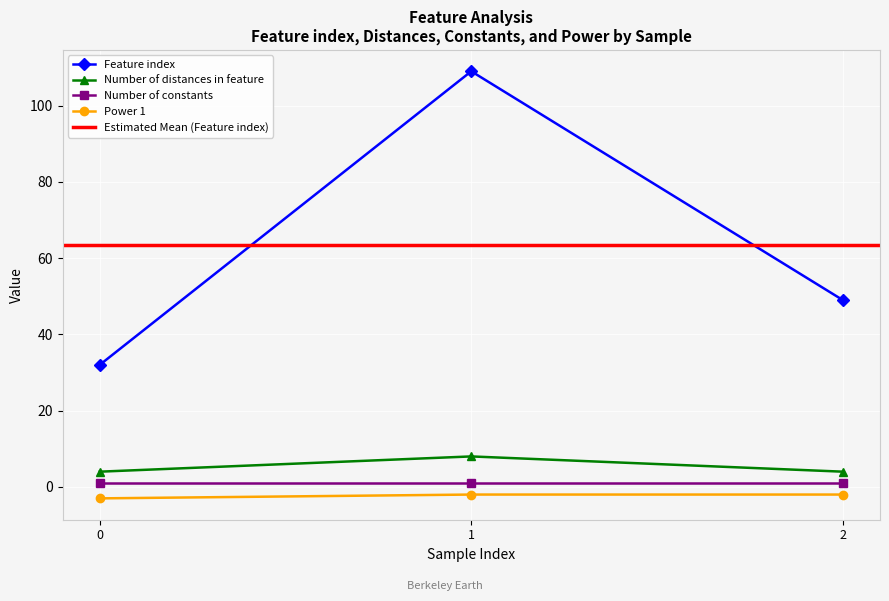

At which label does Number of distances in feature reach its peak?

1